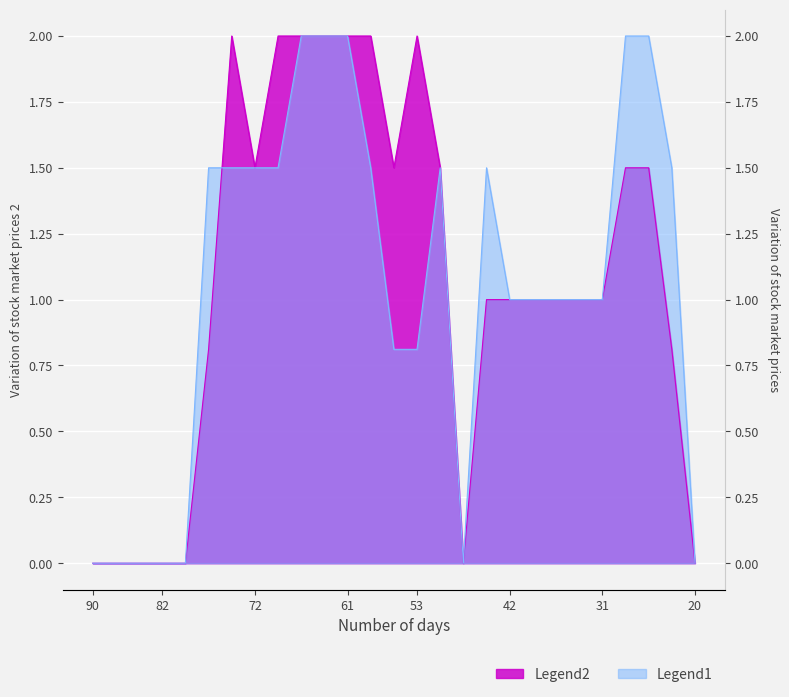

What is the highest value of the Legend2 series?

2.0